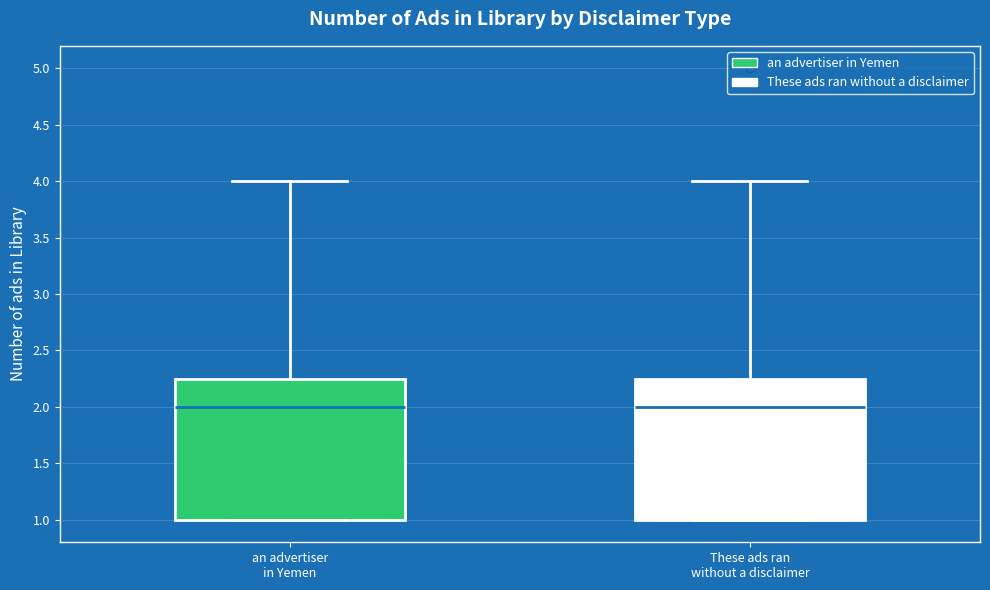

Reading left to right, transcribe this box plot: for each box, give where its median line is, the range the box spans, and where its two whiskers end, as read against the y-axis. The values are not printed on the chart, so give them approximately, as read against the axis.

an advertiser in Yemen: median 2.00, box 1.00 to 2.25, whiskers 1.00 to 4.00
These ads ran without a disclaimer: median 2.00, box 1.00 to 2.25, whiskers 1.00 to 4.00